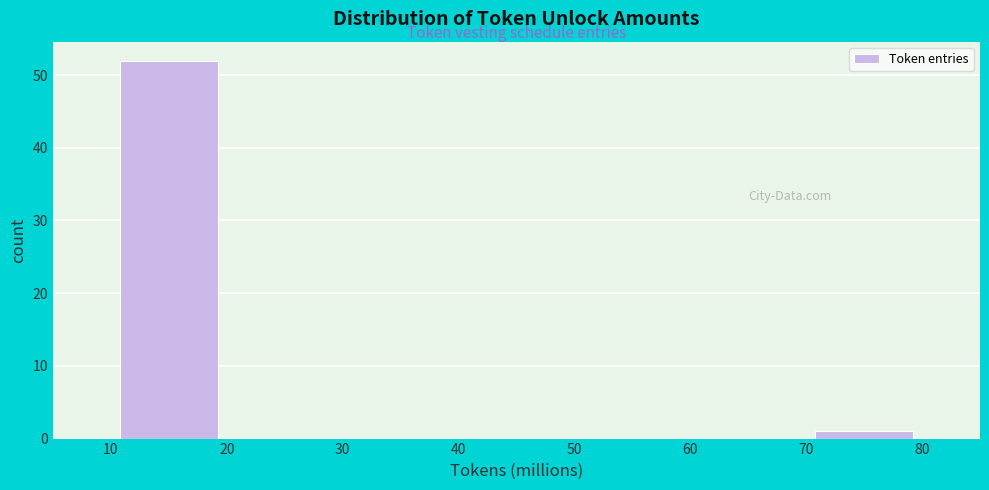

Over which range of the x-axis is the bar tallest?

10 to 20